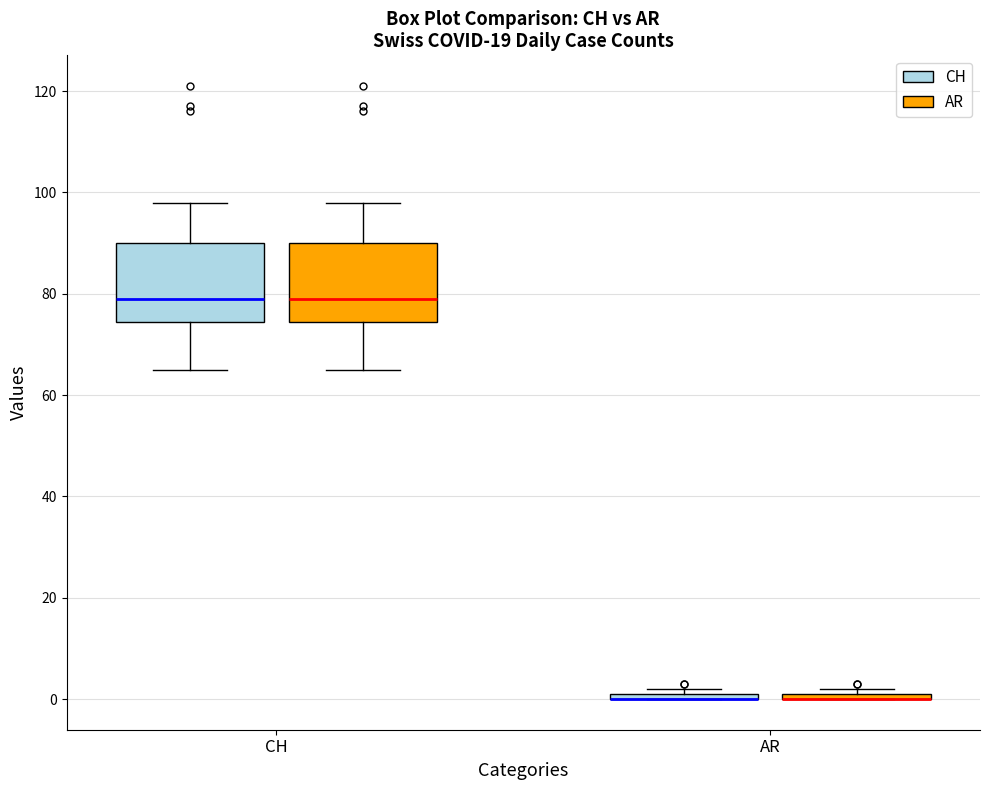

Where does the median line of the box for CH (AR) sit on the y-axis? The values are not printed on the chart, so give them approximately, as read against the axis.

80